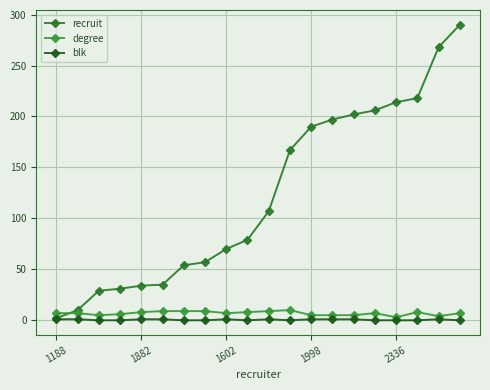

What is the label of the 7th point from the right?

13